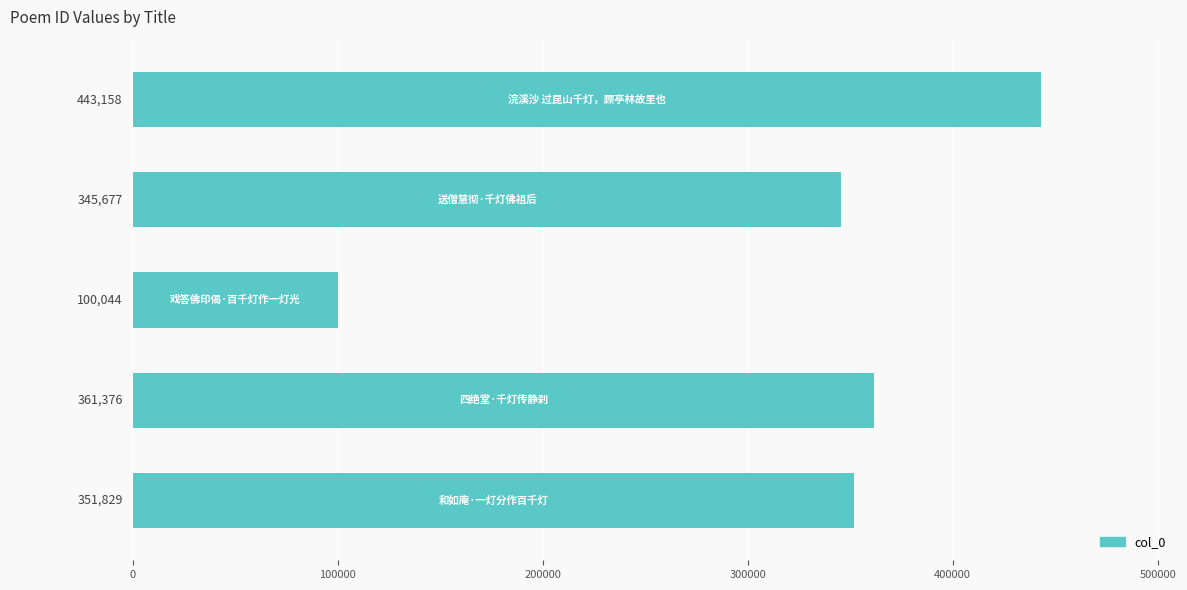

What is the maximum value shown in the chart?

443158